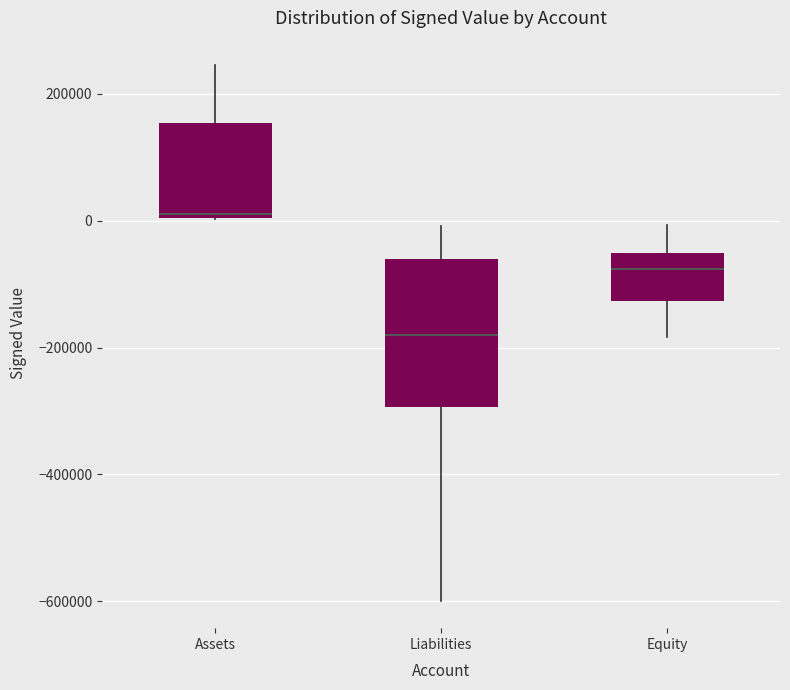

Where does the lower whisker of the box for Equity end on the y-axis? The values are not printed on the chart, so give them approximately, as read against the axis.

-180000